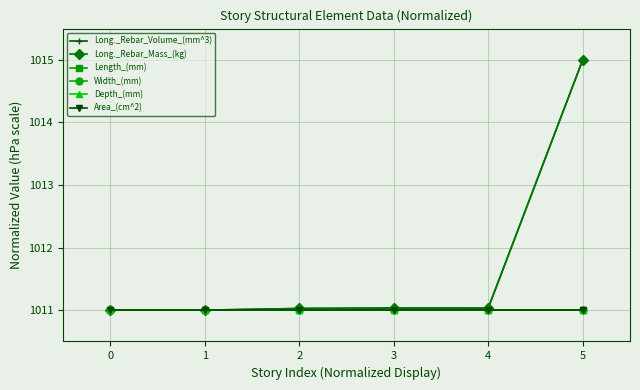

Reading left to right, list all the values displayed in this chart.

Long._Rebar_Volume_(mm^3): 0=1011.0	1=1011.0	2=1011.0	3=1011.0	4=1011.0	5=1015.0
Long._Rebar_Mass_(kg): 0=1011.0	1=1011.0	2=1011.0	3=1011.0	4=1011.0	5=1015.0
Length_(mm): 0=1011.0	1=1011.0	2=1011.0	3=1011.0	4=1011.0	5=1011.0
Width_(mm): 0=1011.0	1=1011.0	2=1011.0	3=1011.0	4=1011.0	5=1011.0
Depth_(mm): 0=1011.0	1=1011.0	2=1011.0	3=1011.0	4=1011.0	5=1011.0
Area_(cm^2): 0=1011.0	1=1011.0	2=1011.0	3=1011.0	4=1011.0	5=1011.0